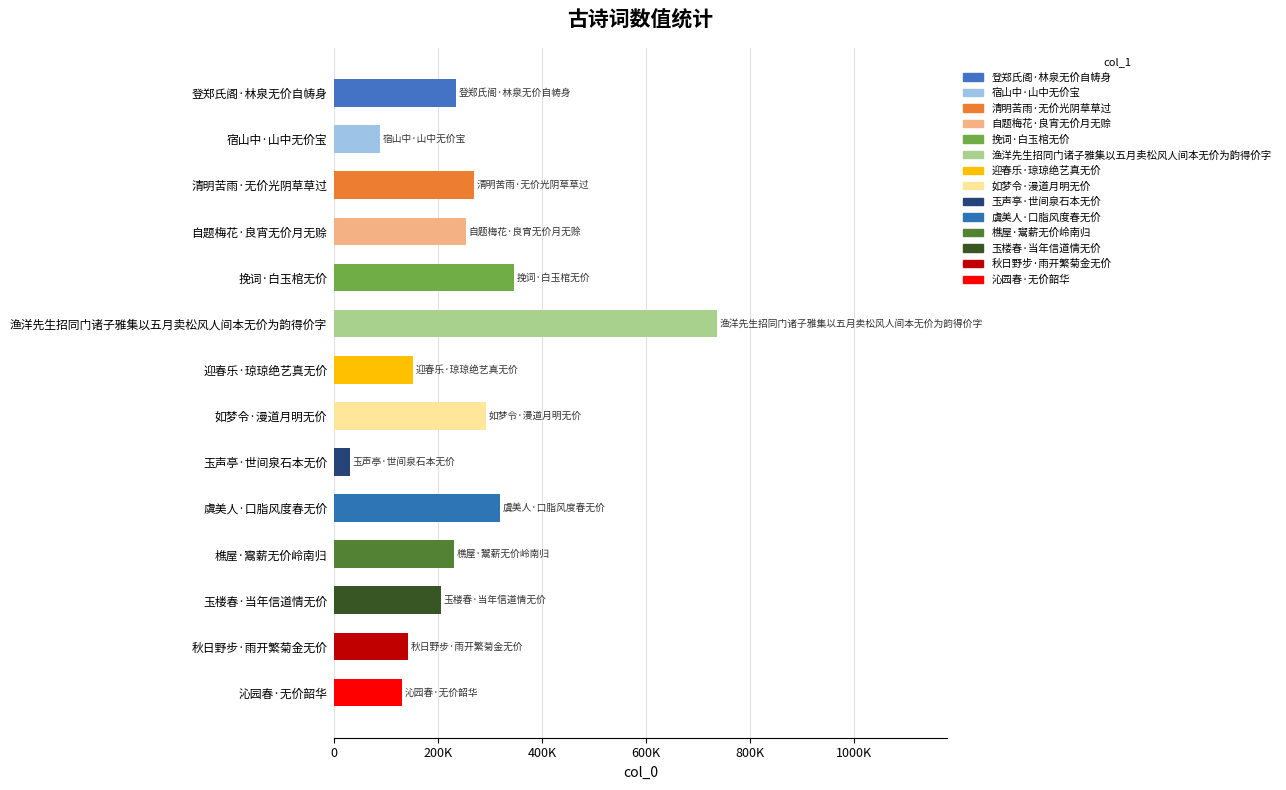

What is the sum of all values?

3432207